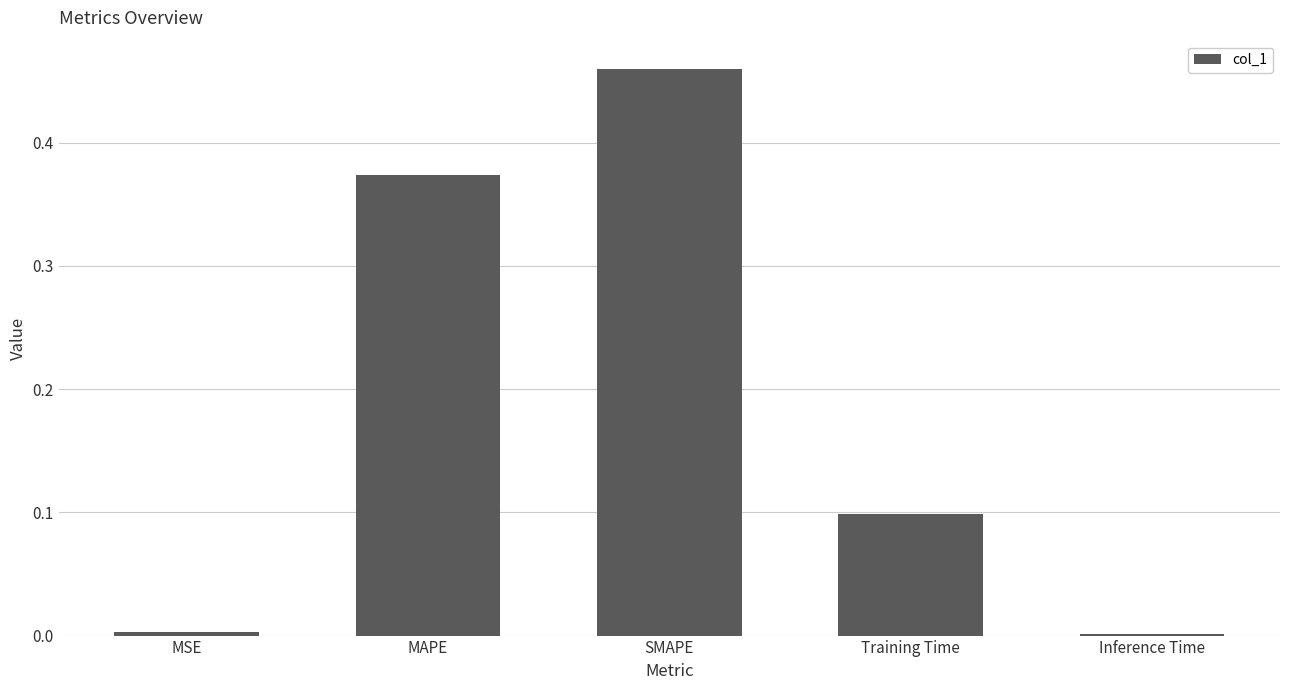

What is the sum of all values?

0.9